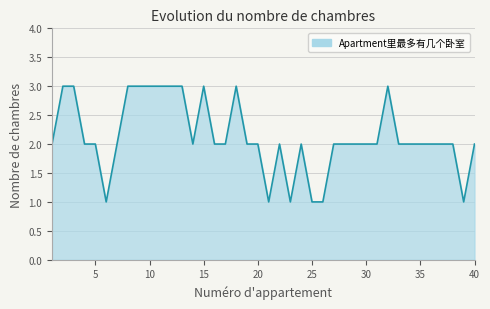

How many lines are shown in the chart?

1